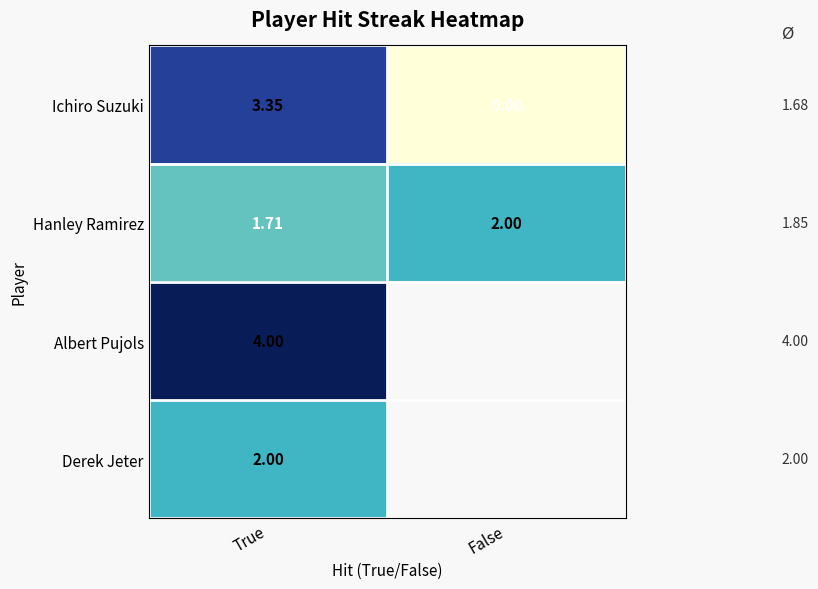

Rank the series at True from lowest to highest value.

Hanley Ramirez, Derek Jeter, Ichiro Suzuki, Albert Pujols